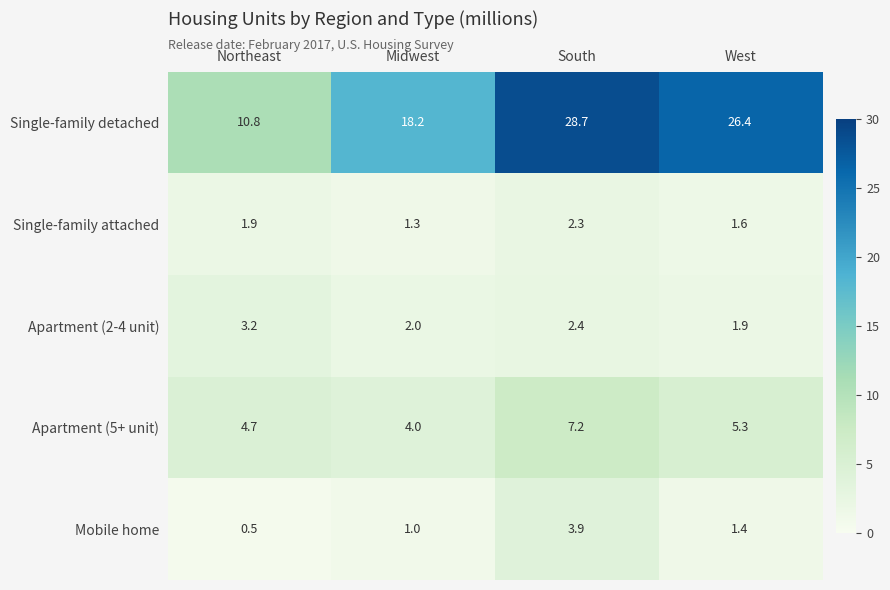

How many values in the Apartment (5+ unit) series exceed 5?

2